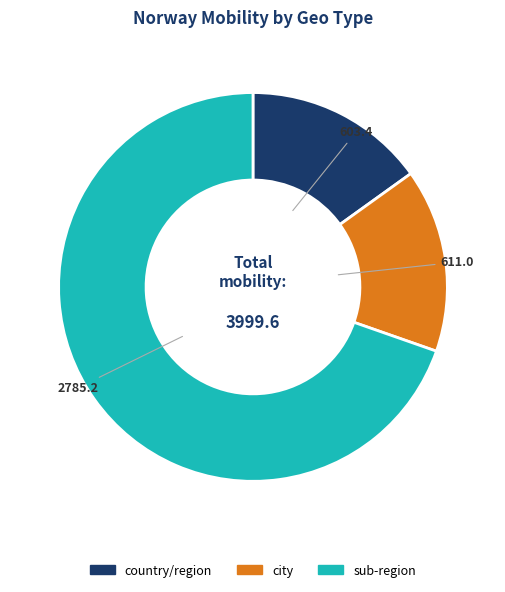

Which slice is the largest?

sub-region